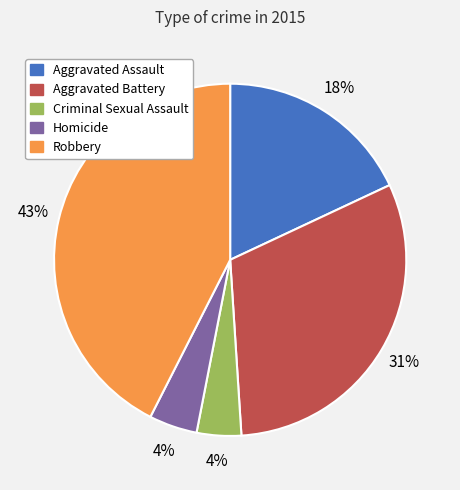

The Robbery slice represents 43% of the pie. True or false?

True